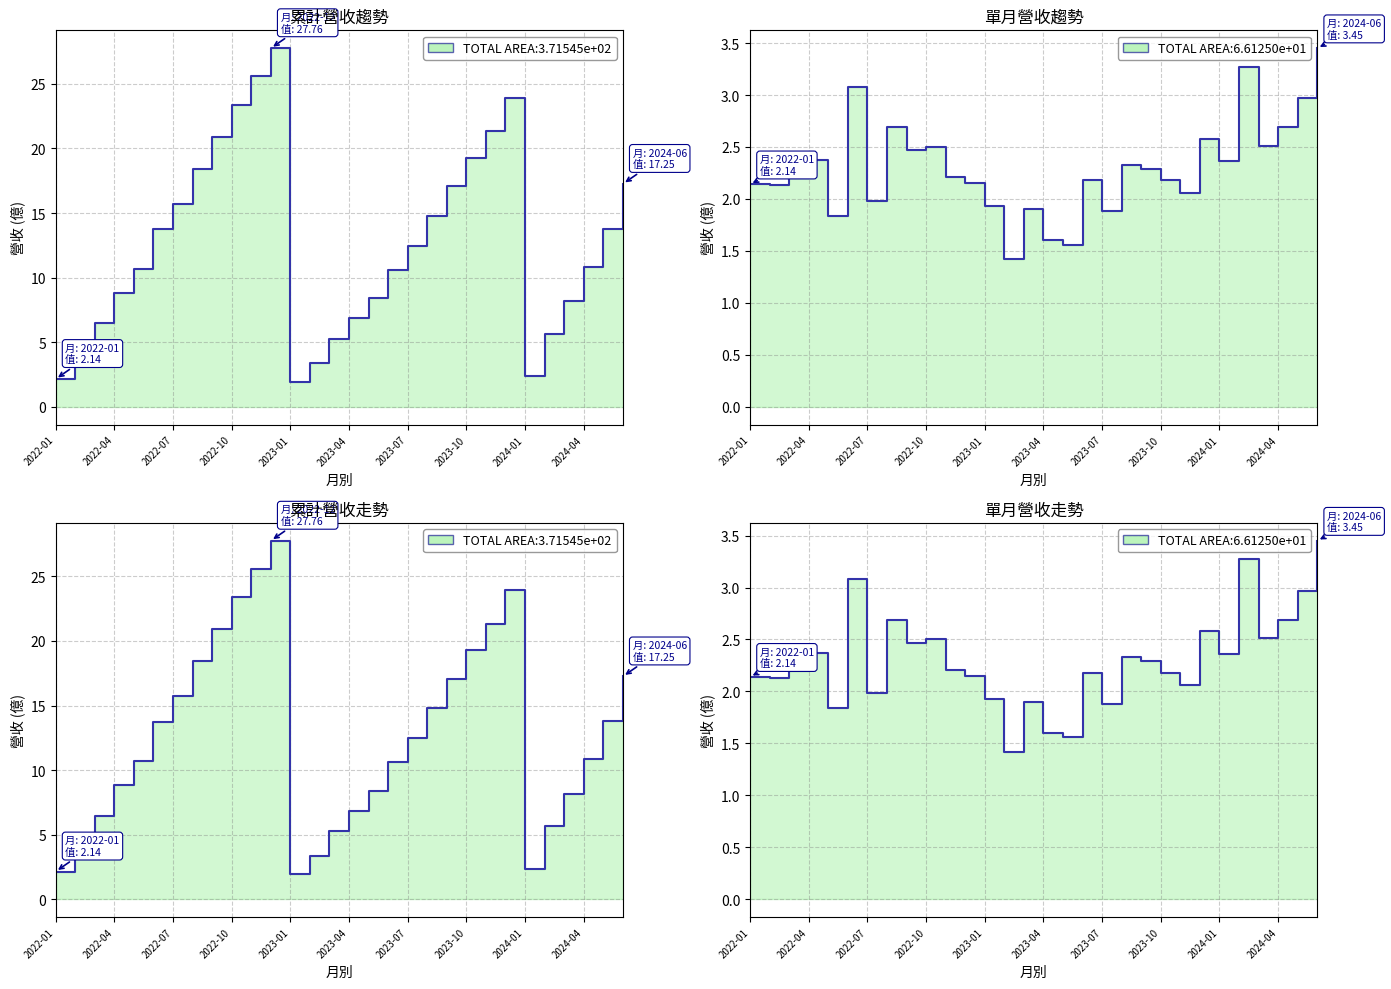

True or false: 累計營收(億) line and 單月營收(億) line cross at least once.

False